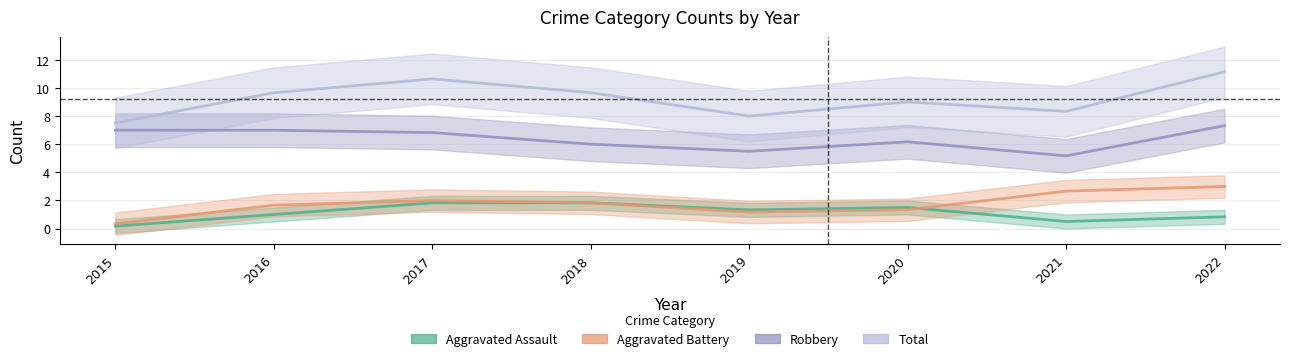

True or false: Robbery and Total intersect in this chart.

False